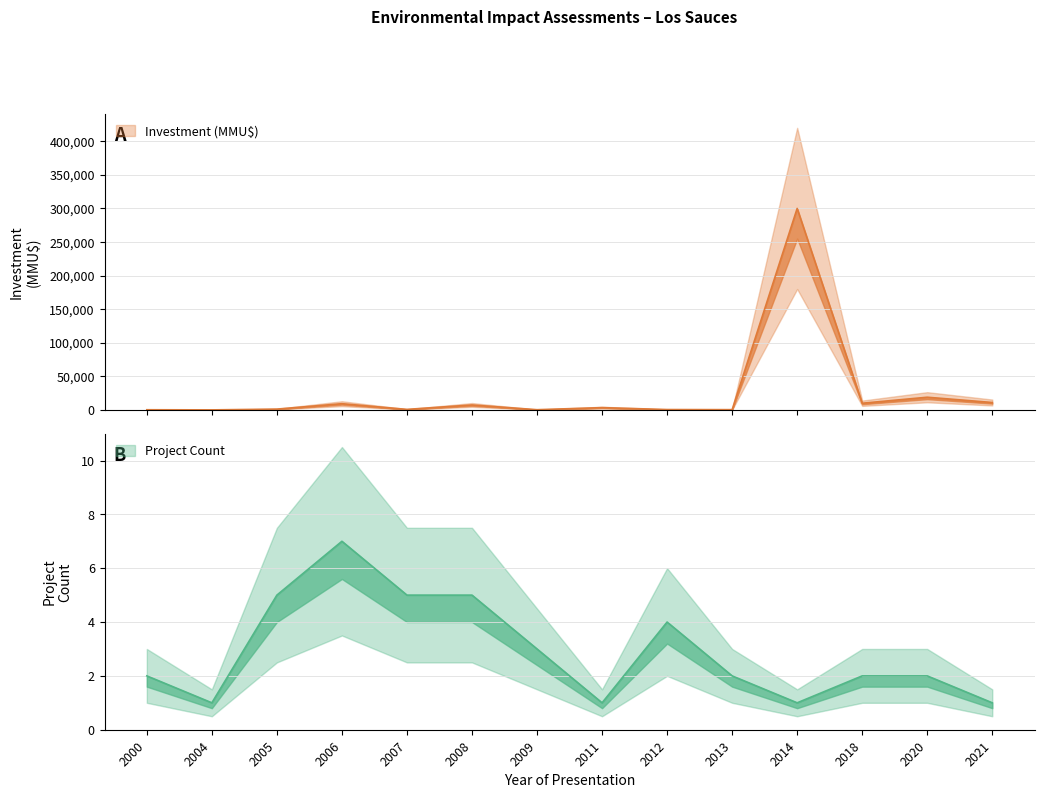

What is the approximate value of Project Count at 2013?

2